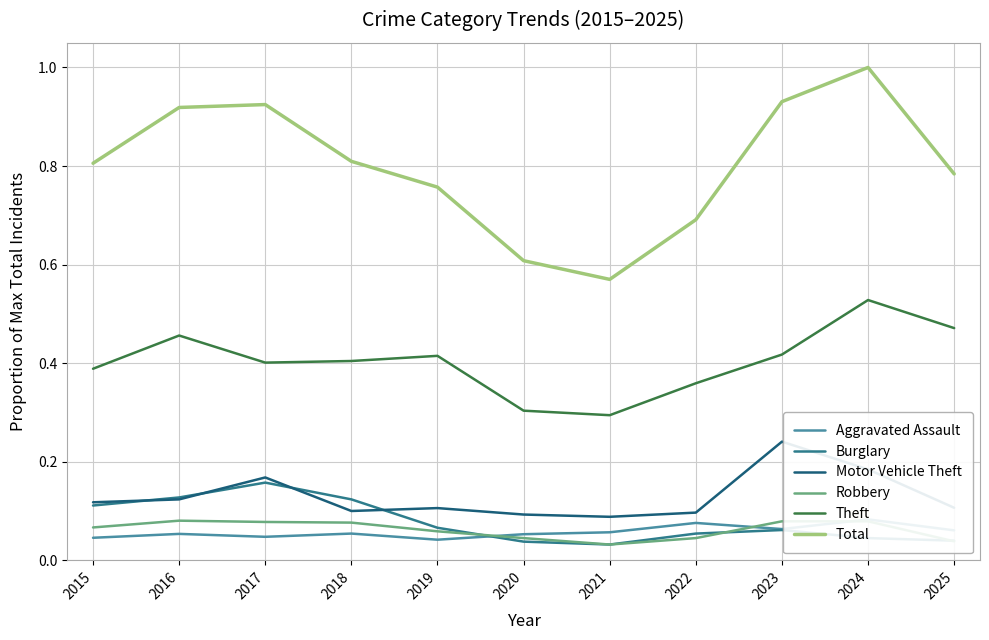

Does the chart have visible grid lines?

Yes